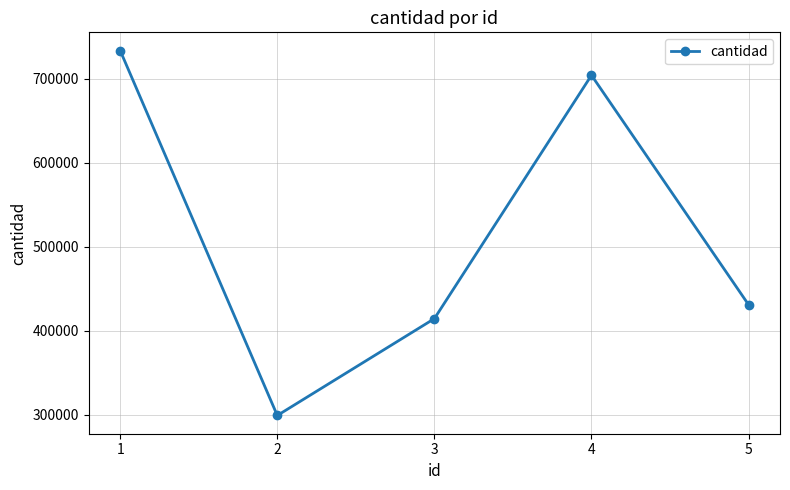

Approximately how many times larger is the value at 5 compared to 1?

0.6